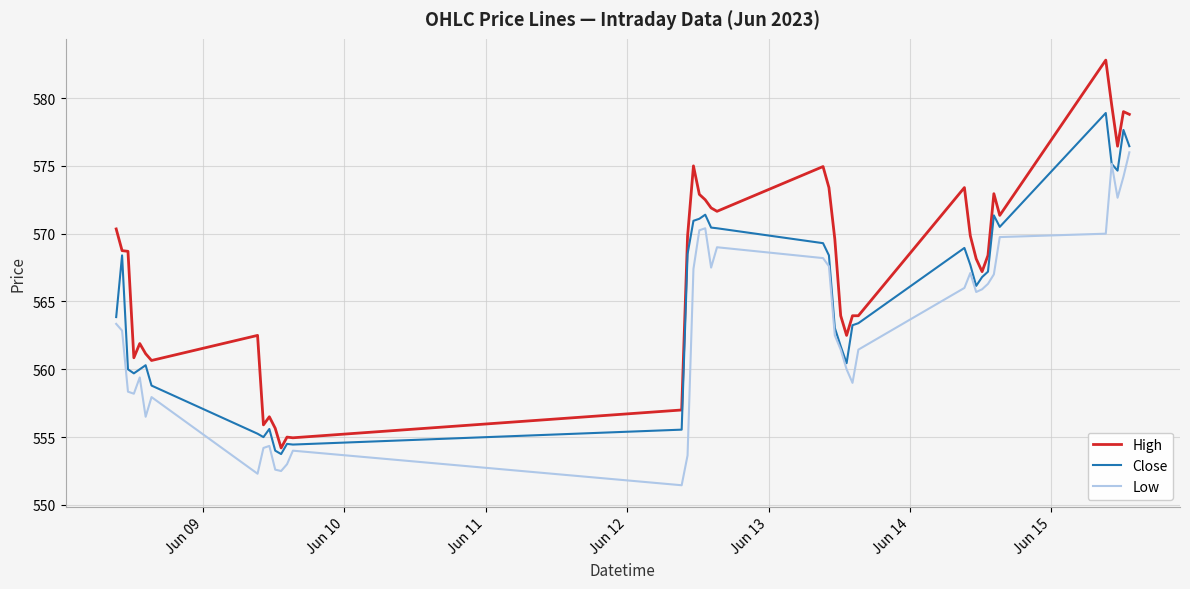

Which series has the largest total across all categories?

High